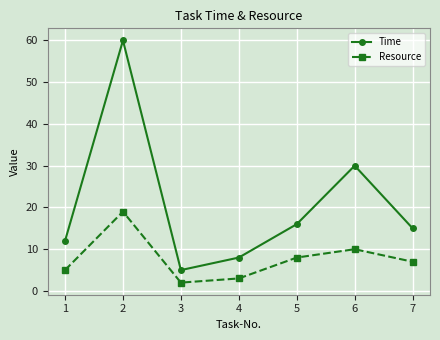

Which series changed the most between 1 and 7?

Time